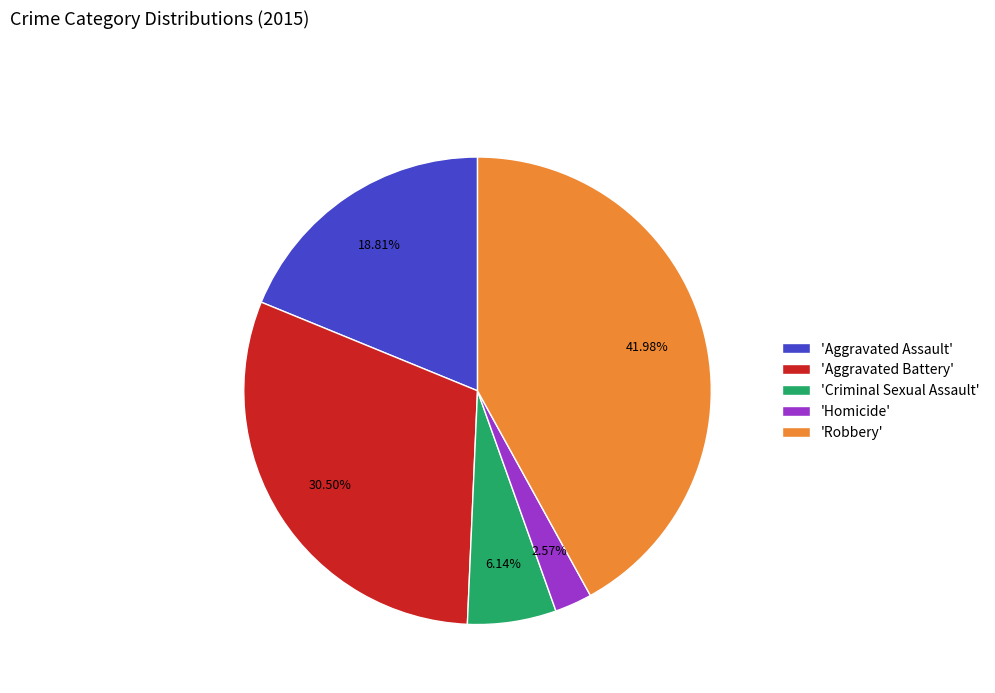

Is the sum of 'Criminal Sexual Assault' and 'Homicide' greater than half?

No